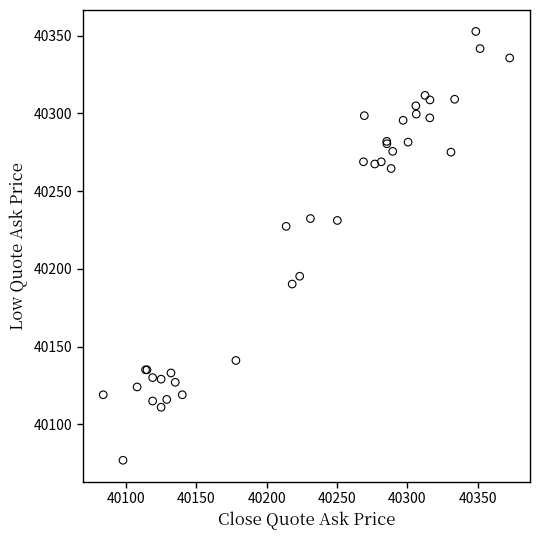

What Y value in the scatter plot is closest to 40214?

40227.3